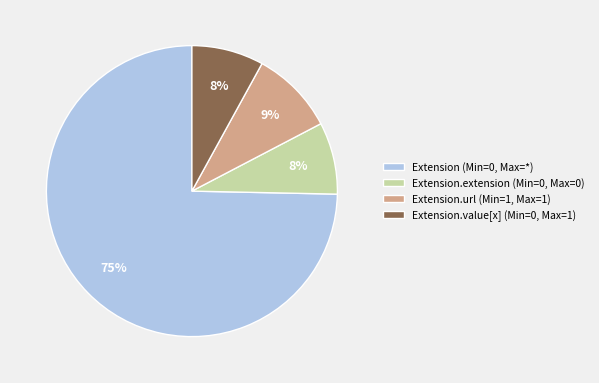

True or false: Extension.extension (Min=0, Max=0) accounts for 1% of the total.

False